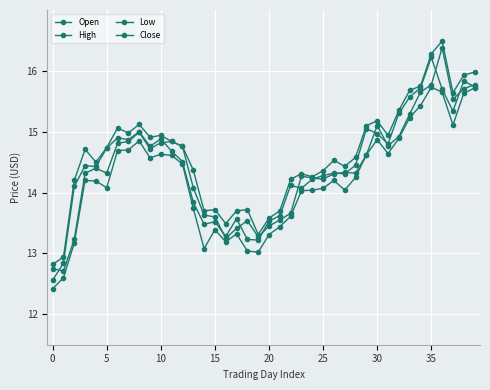

How many lines are shown in the chart?

4